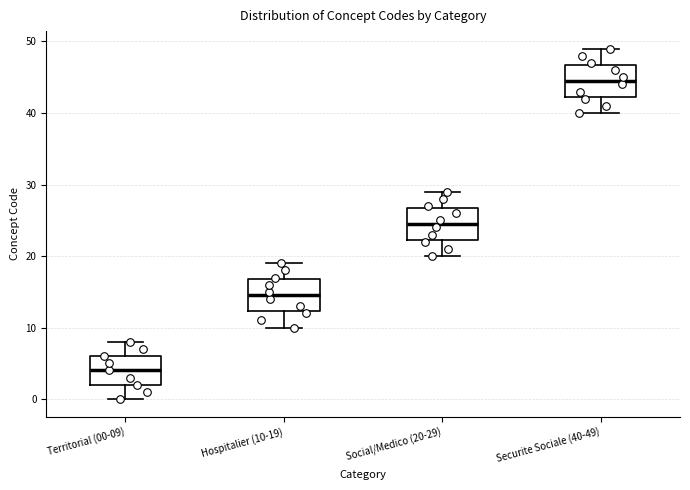

Which box has the highest median line?

Securite Sociale (40-49)